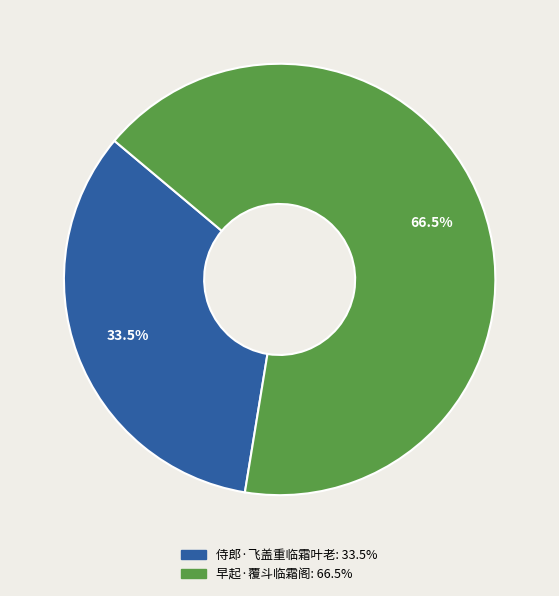

Between 侍郎·飞盖重临霜叶老 and 早起·覆斗临霜阁, which is larger?

早起·覆斗临霜阁